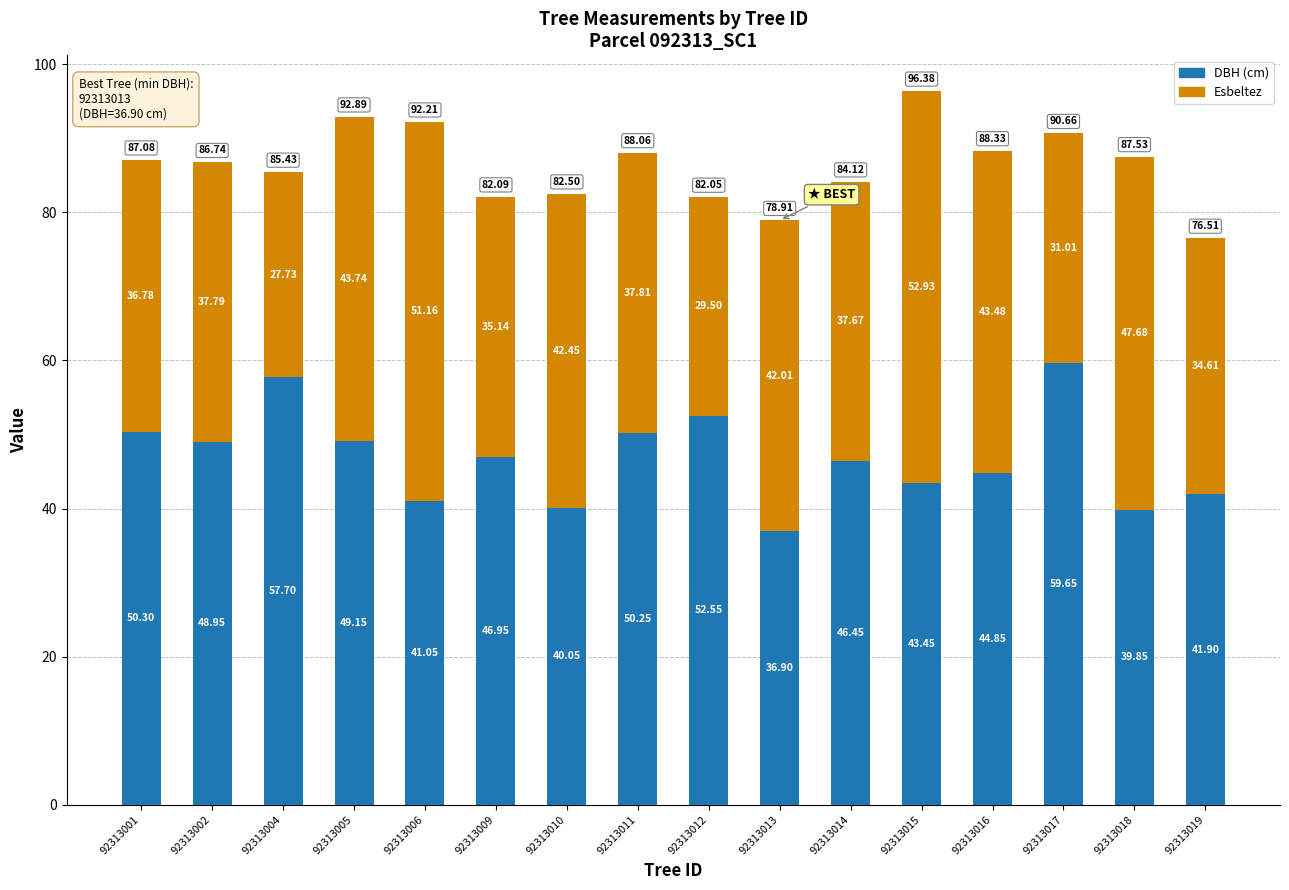

How many data points does each series have?

16